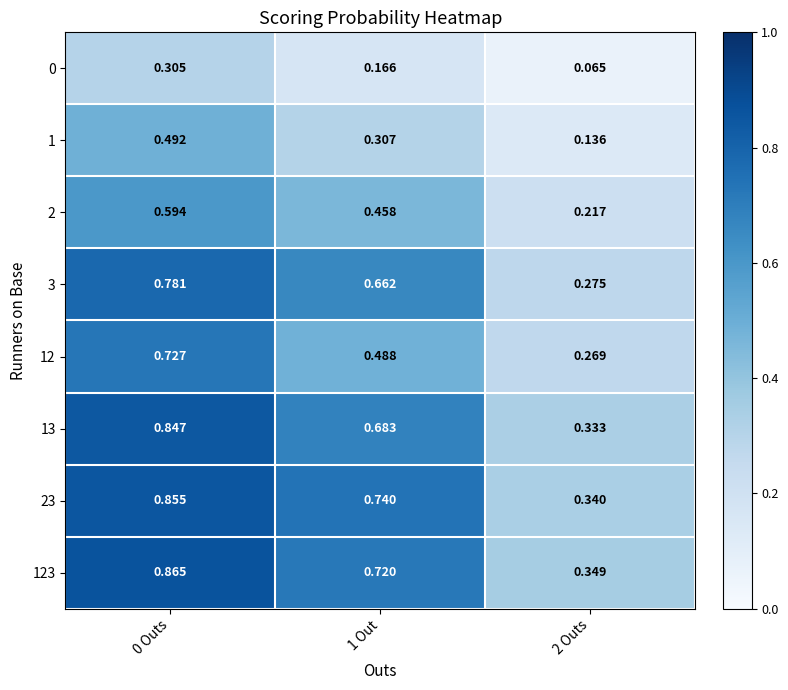

Is the value of 12 at 2 Outs greater than the value of 13 at 0 Outs?

No